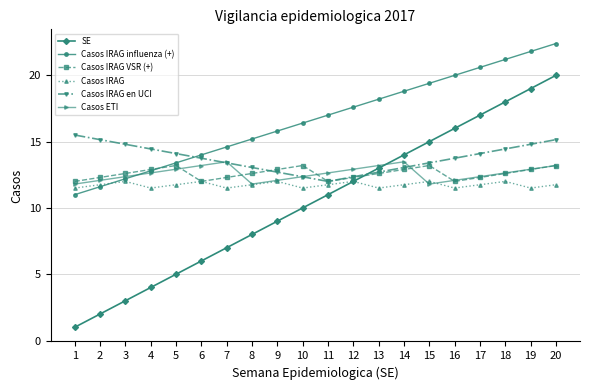

True or false: Casos IRAG VSR (+) has more than 2 points higher than both neighbors.

True